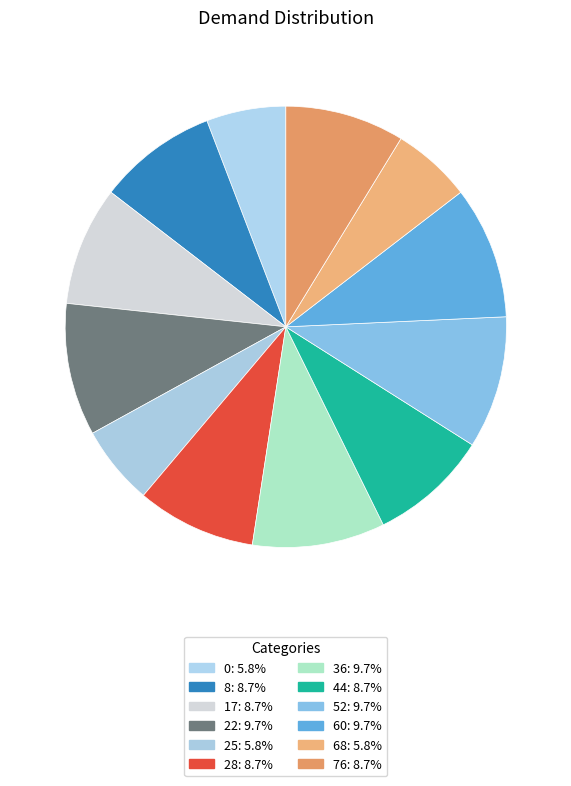

Count the number of slices in the pie.

12